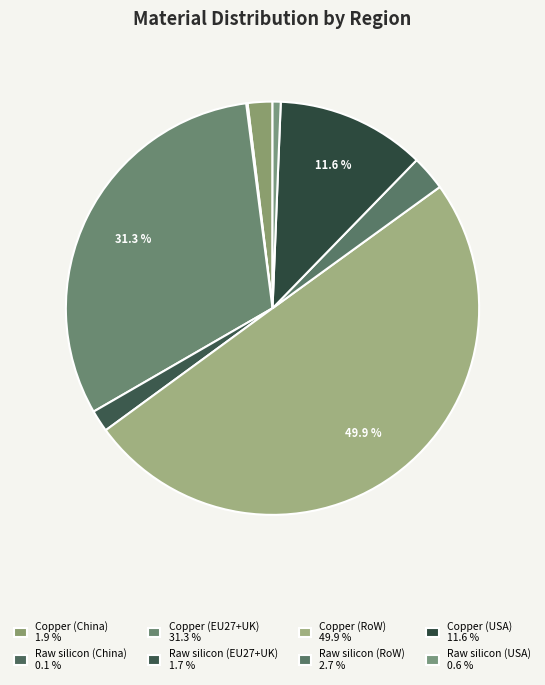

Do Copper (RoW) and Raw silicon (China) together represent more than half of the pie?

Yes